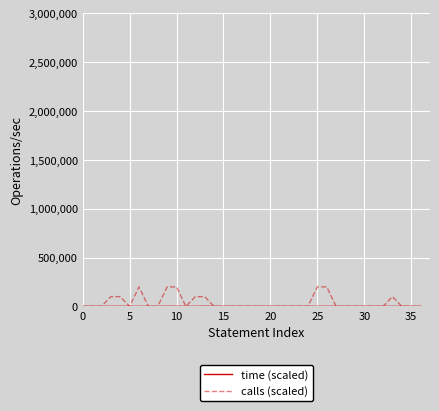

Does the chart display data point markers on the line(s)?

No